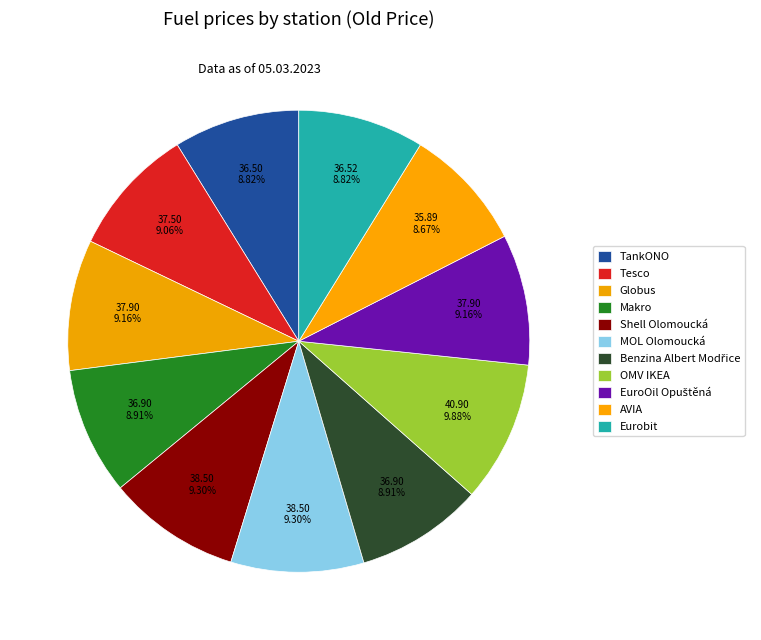

Count the number of slices in the pie.

11